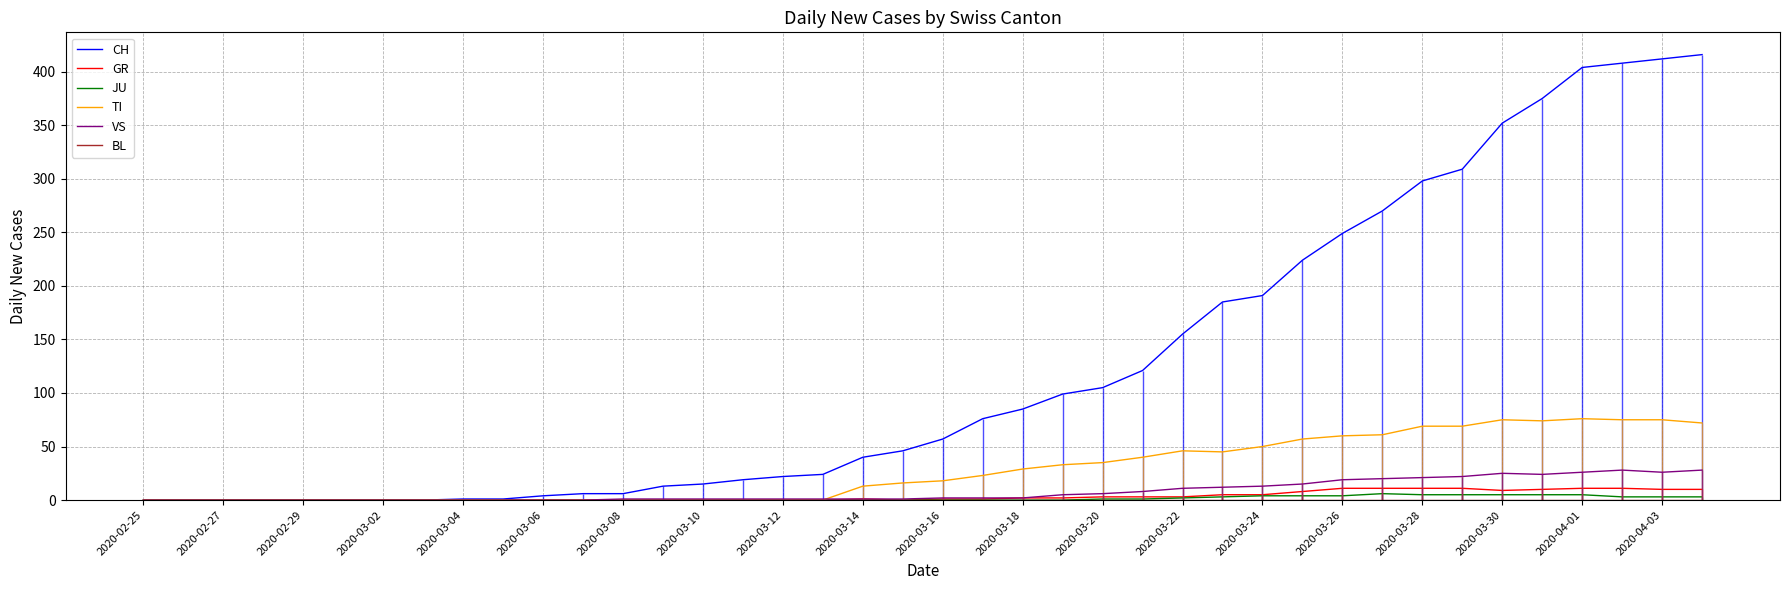

Where is the first local minimum for VS?

35